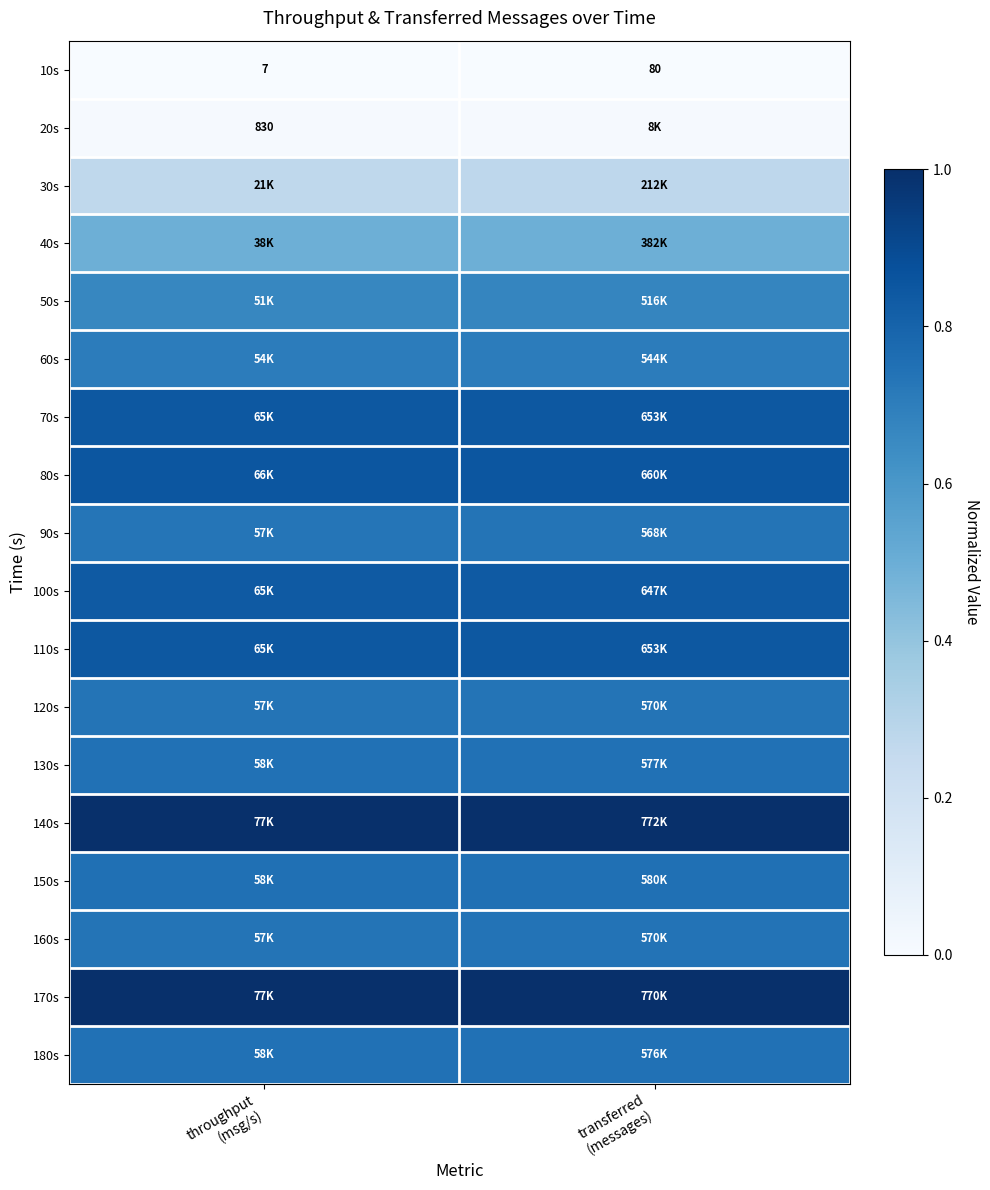

Rank the series at throughput (msg/s) from lowest to highest value.

10s, 20s, 30s, 40s, 50s, 60s, 90s, 120s, 160s, 180s, 130s, 150s, 100s, 70s, 110s, 80s, 170s, 140s